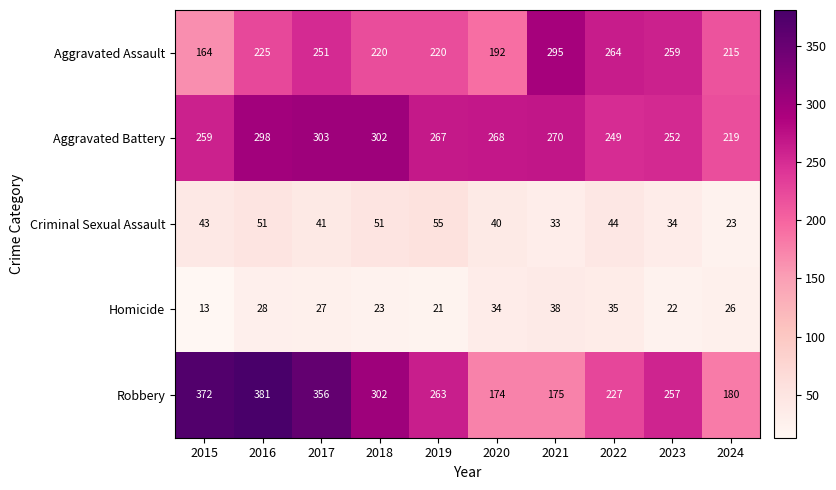

Read the Aggravated Battery value at 2023.

252